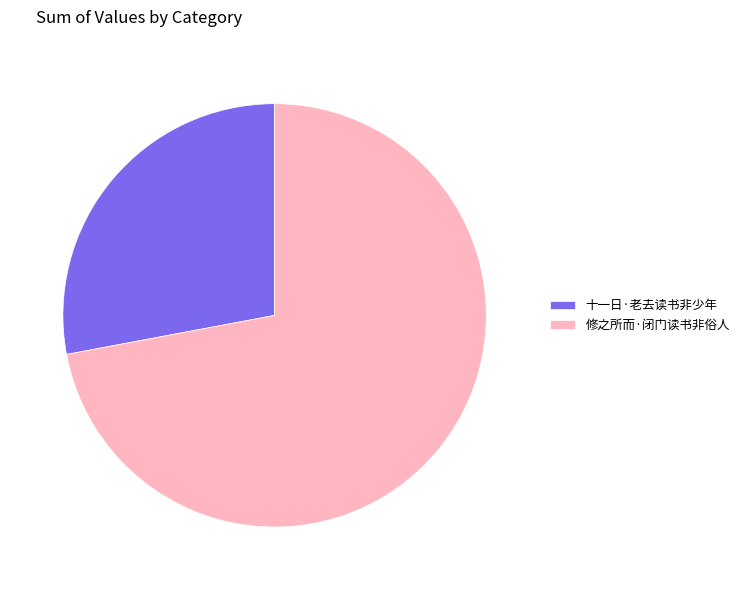

Combined, do 十一日·老去读书非少年 and 修之所而·闭门读书非俗人 account for over 50%?

Yes